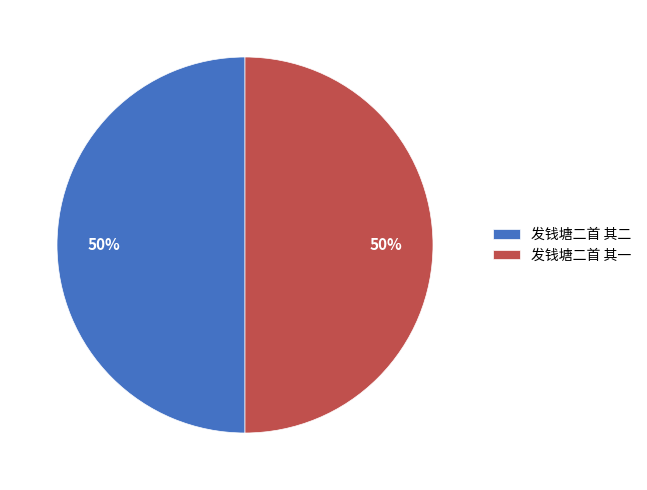

To the nearest percent, what percentage of the pie is 发钱塘二首 其一?

50%